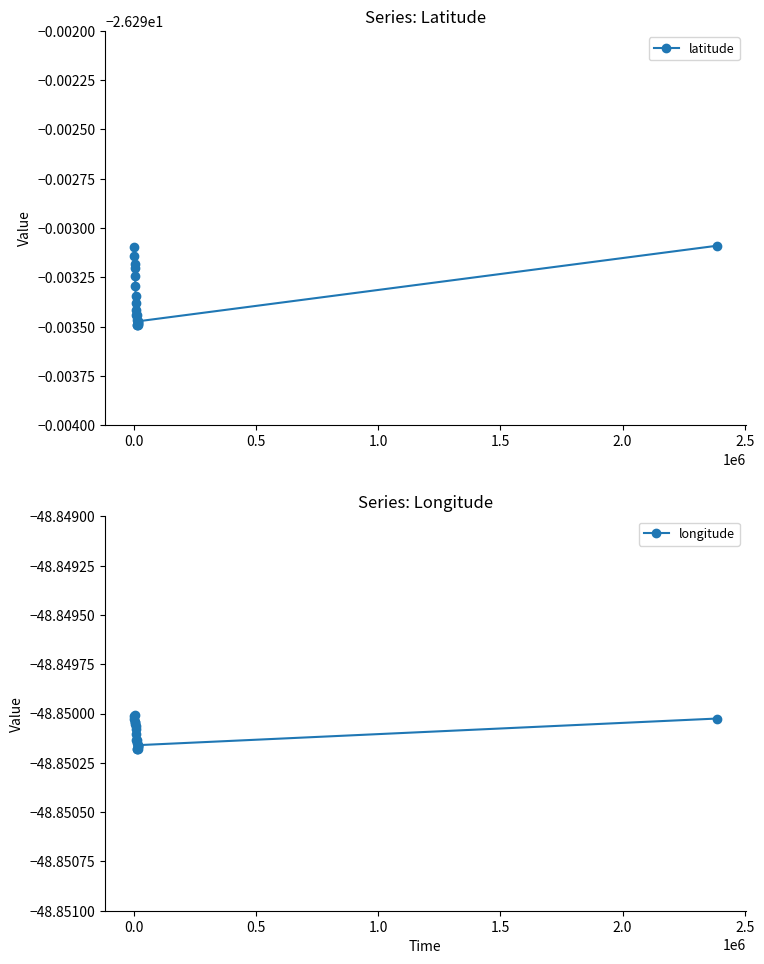

How many categories are shown in the chart?

20